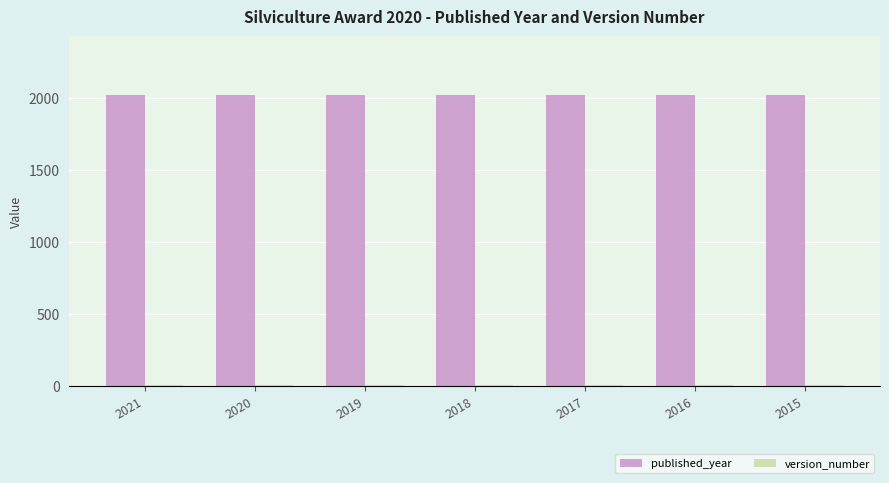

What is the total value across all series at 2020?

2022